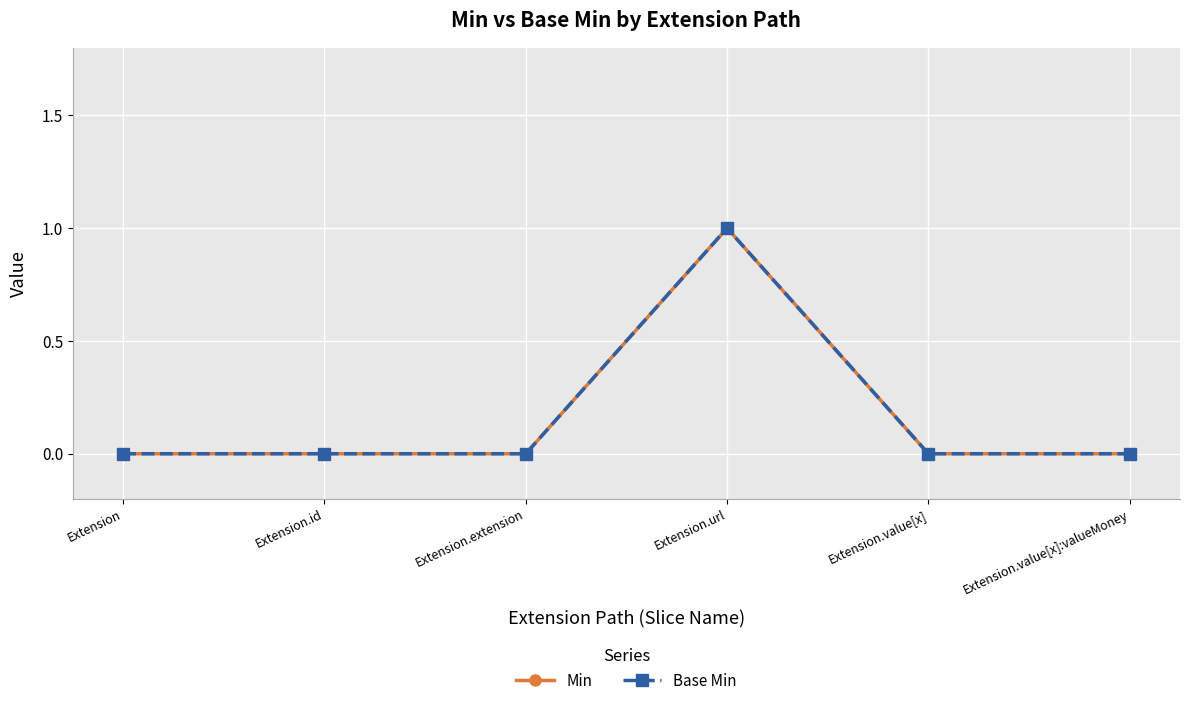

Is this an area chart (filled region under the line)?

No